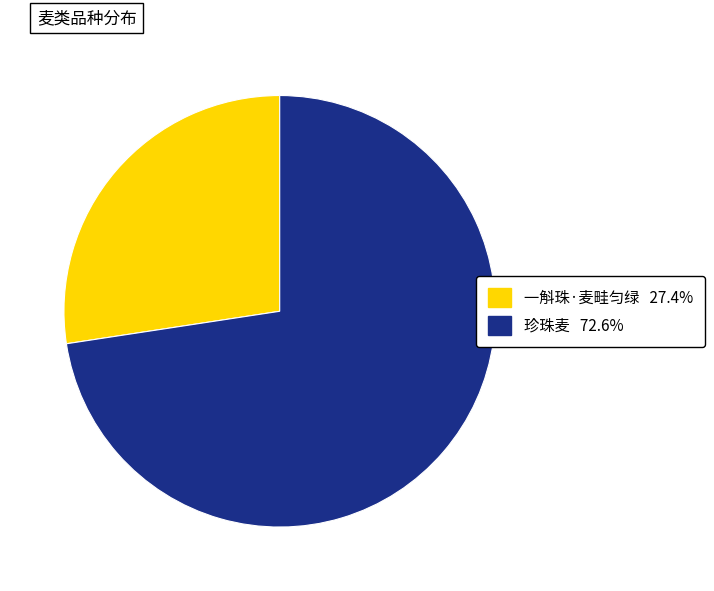

Approximately how many times larger is the value at 珍珠麦 compared to 一斛珠·麦畦匀绿?

2.6